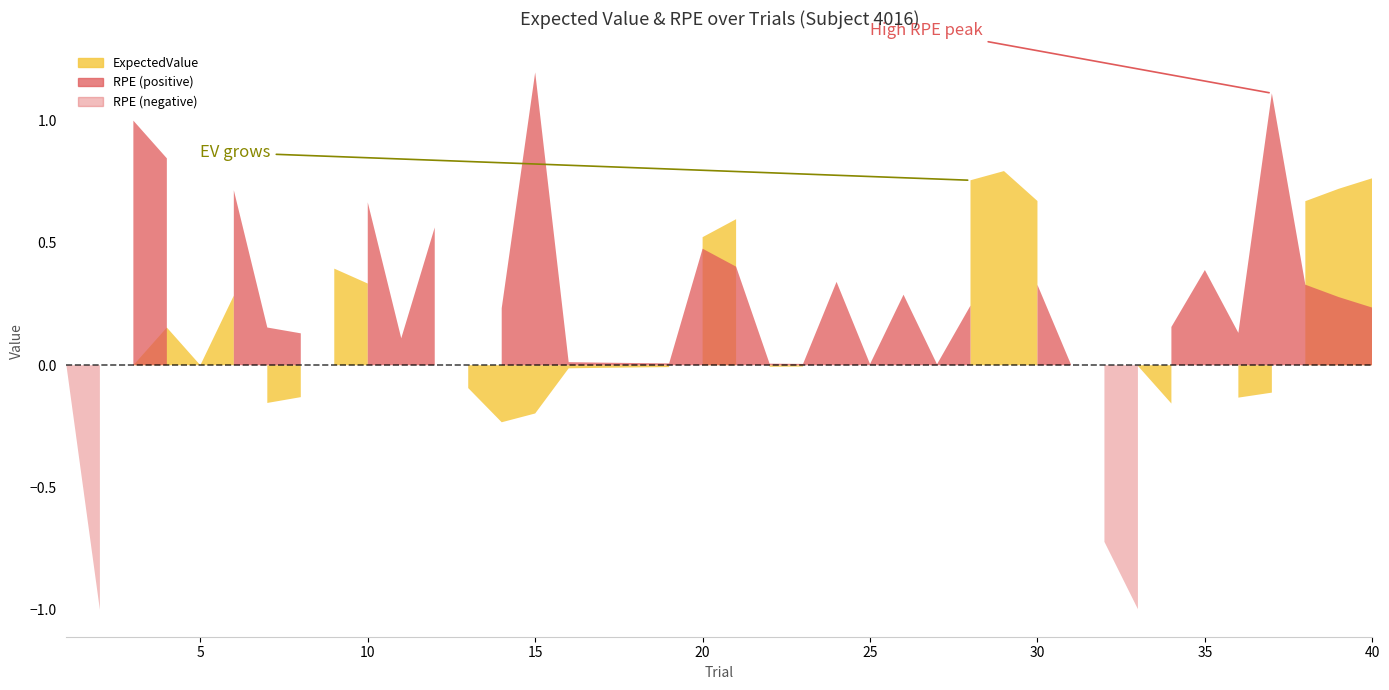

Where is the first local minimum for RPE?

2